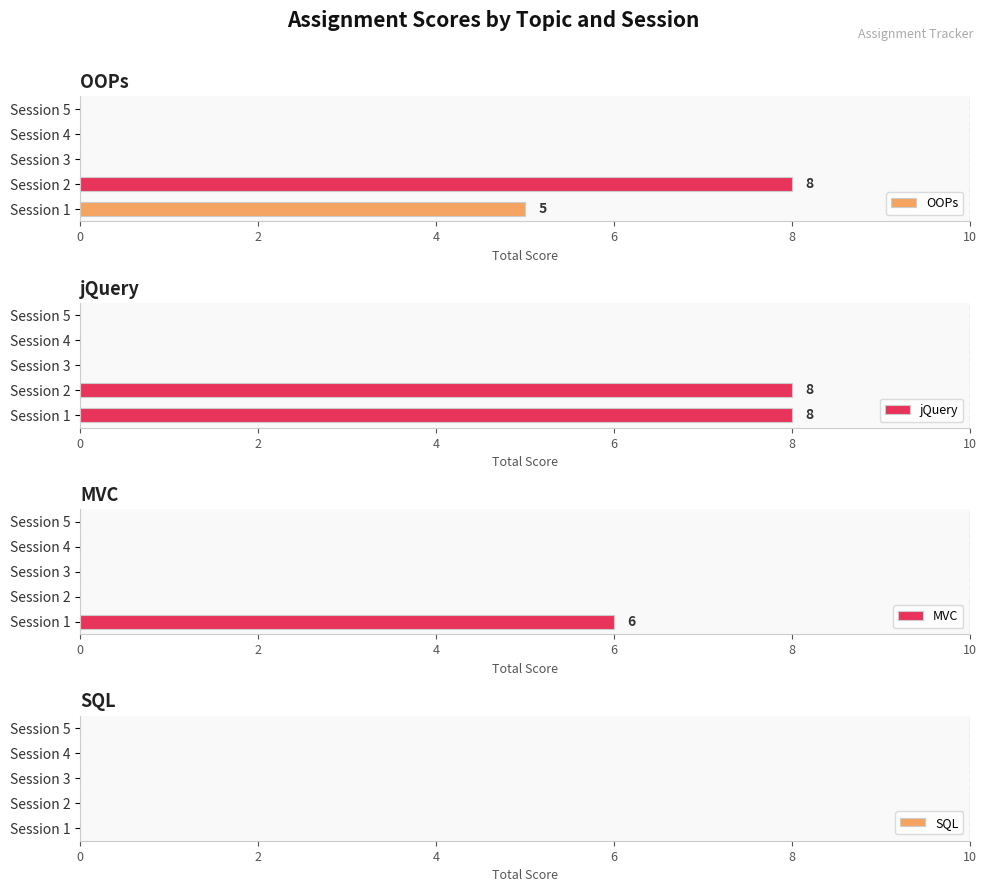

The value of OOPs at Session 1 is 5. True or false?

True